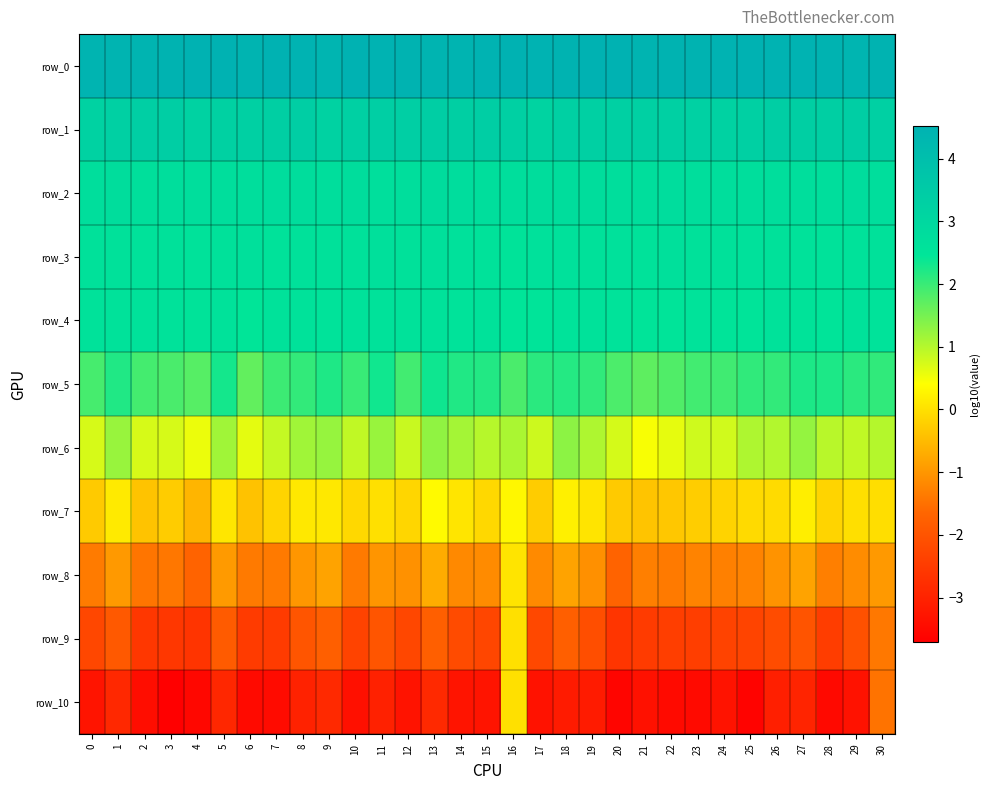

The row_9 series shows -4.3 at 3. True or false?

False